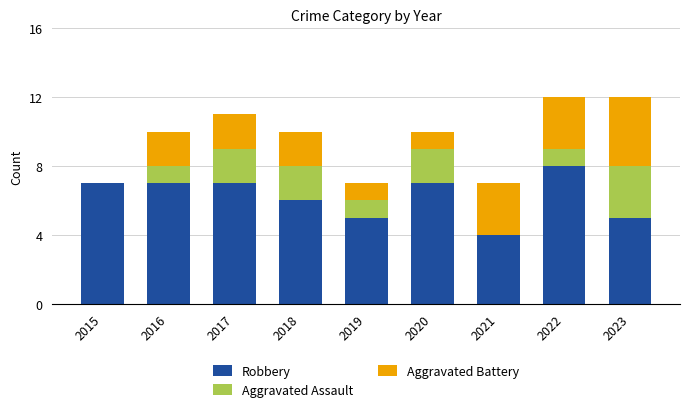

What is the sum of all Robbery values?

56